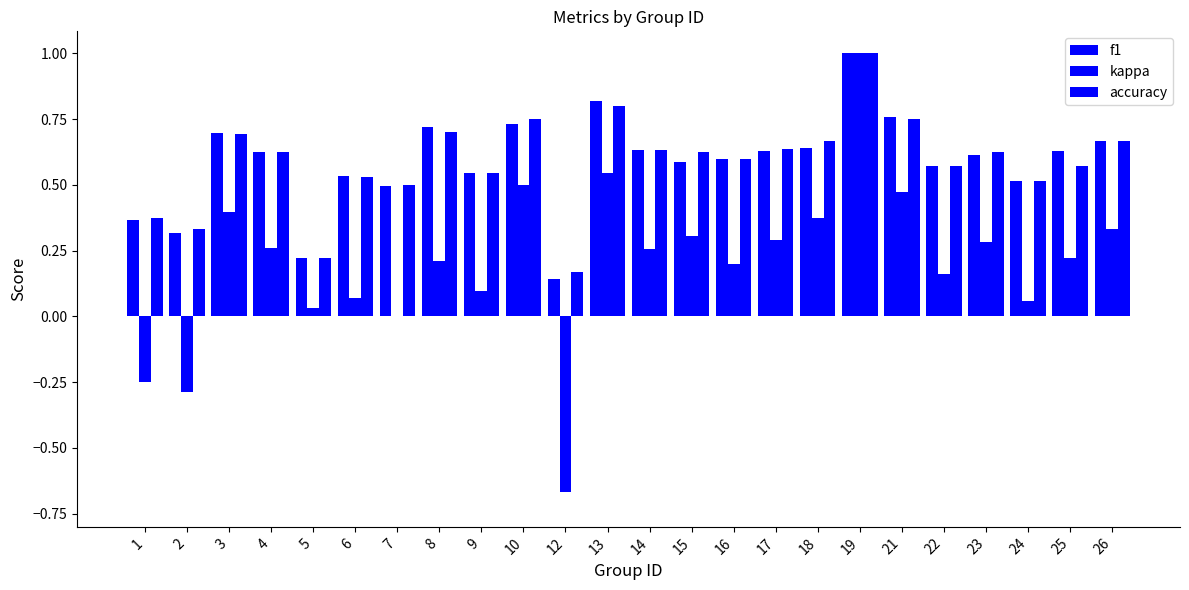

How many groups of bars are there?

24